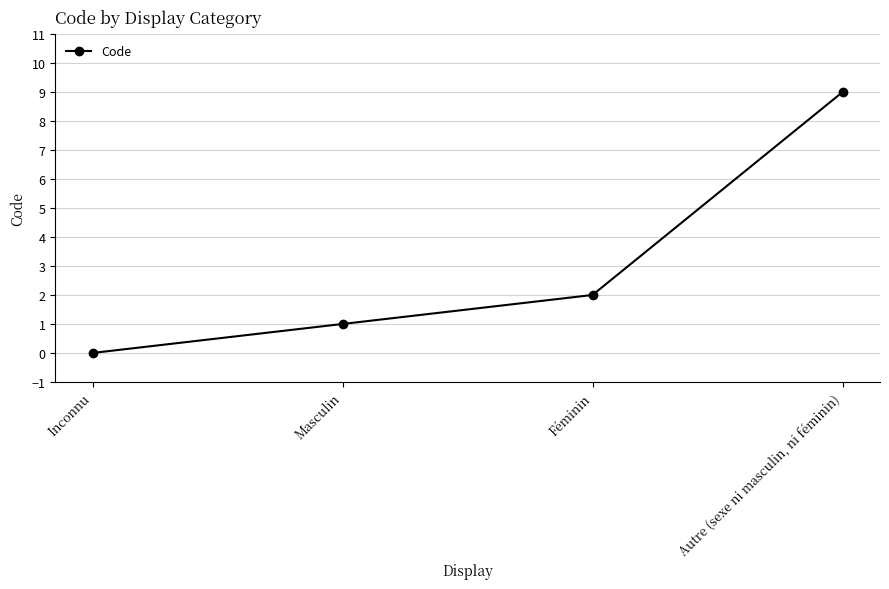

True or false: the data shows 4 at Autre (sexe ni masculin, ni féminin).

False